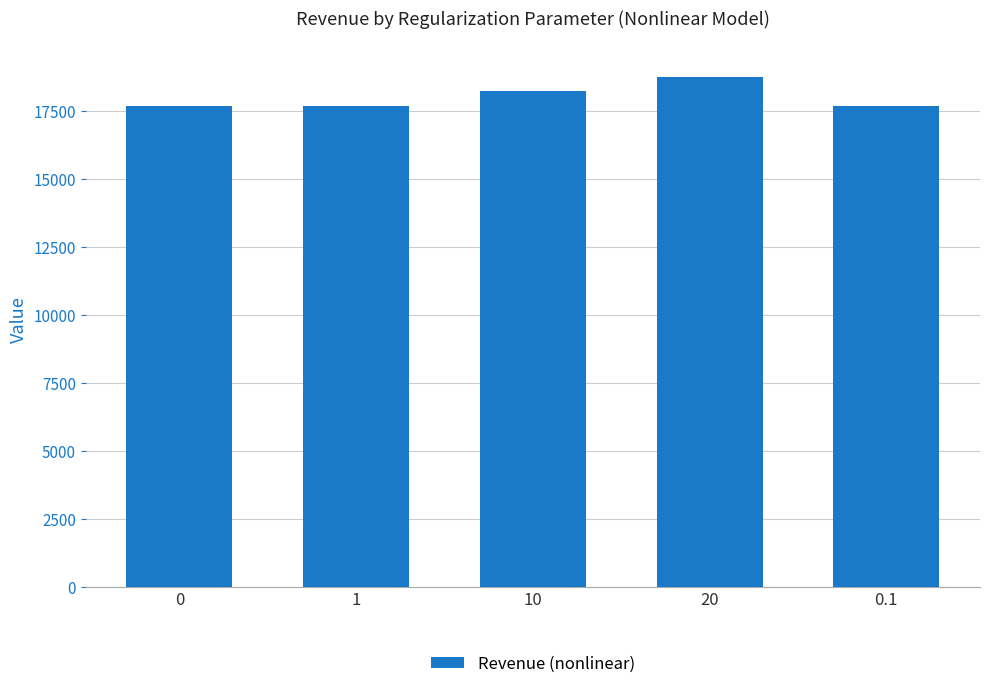

What position from the right is 0?

5